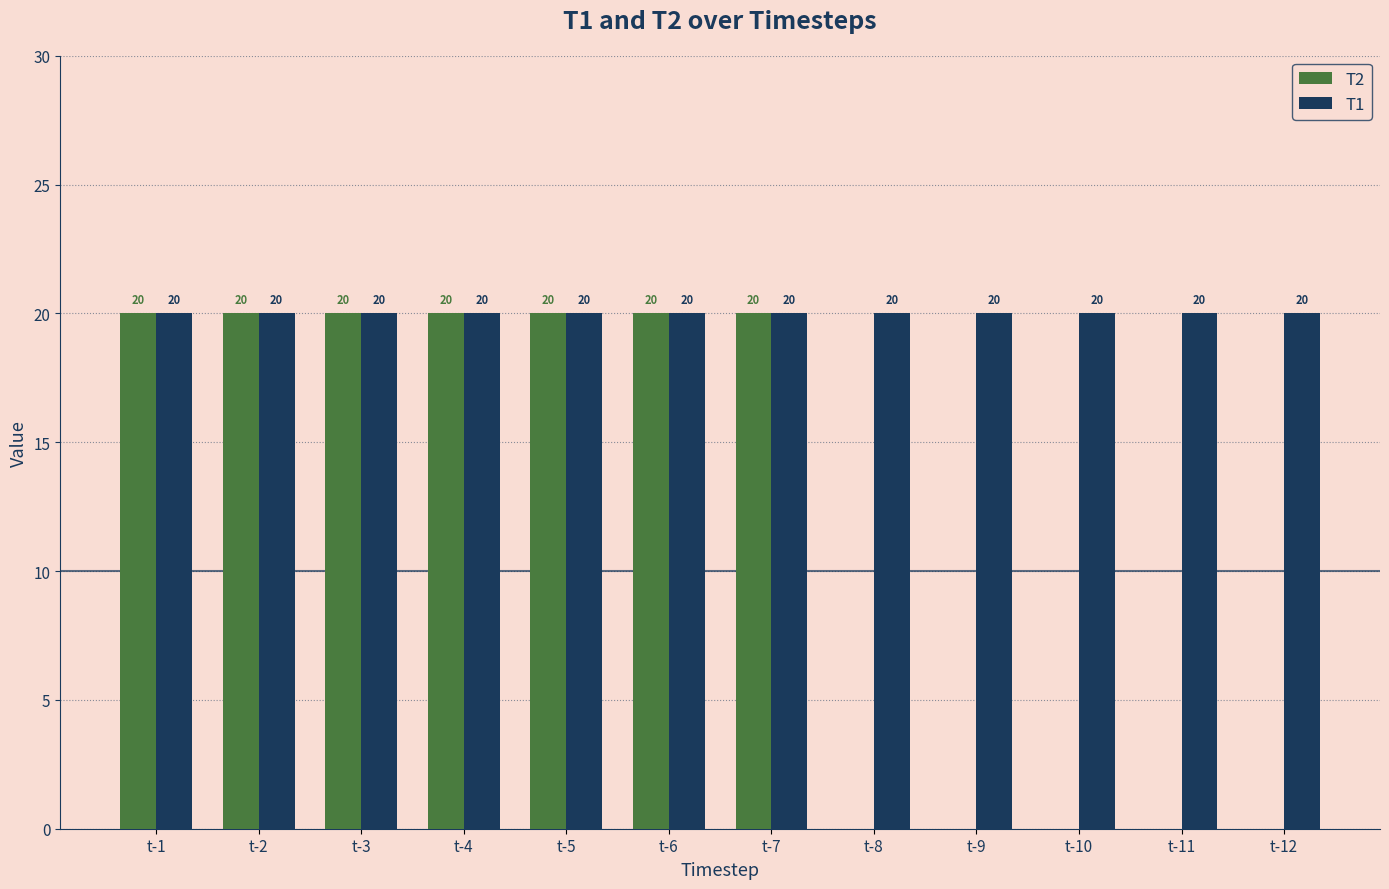

True or false: T1 has a value of 20 at t-4.

True